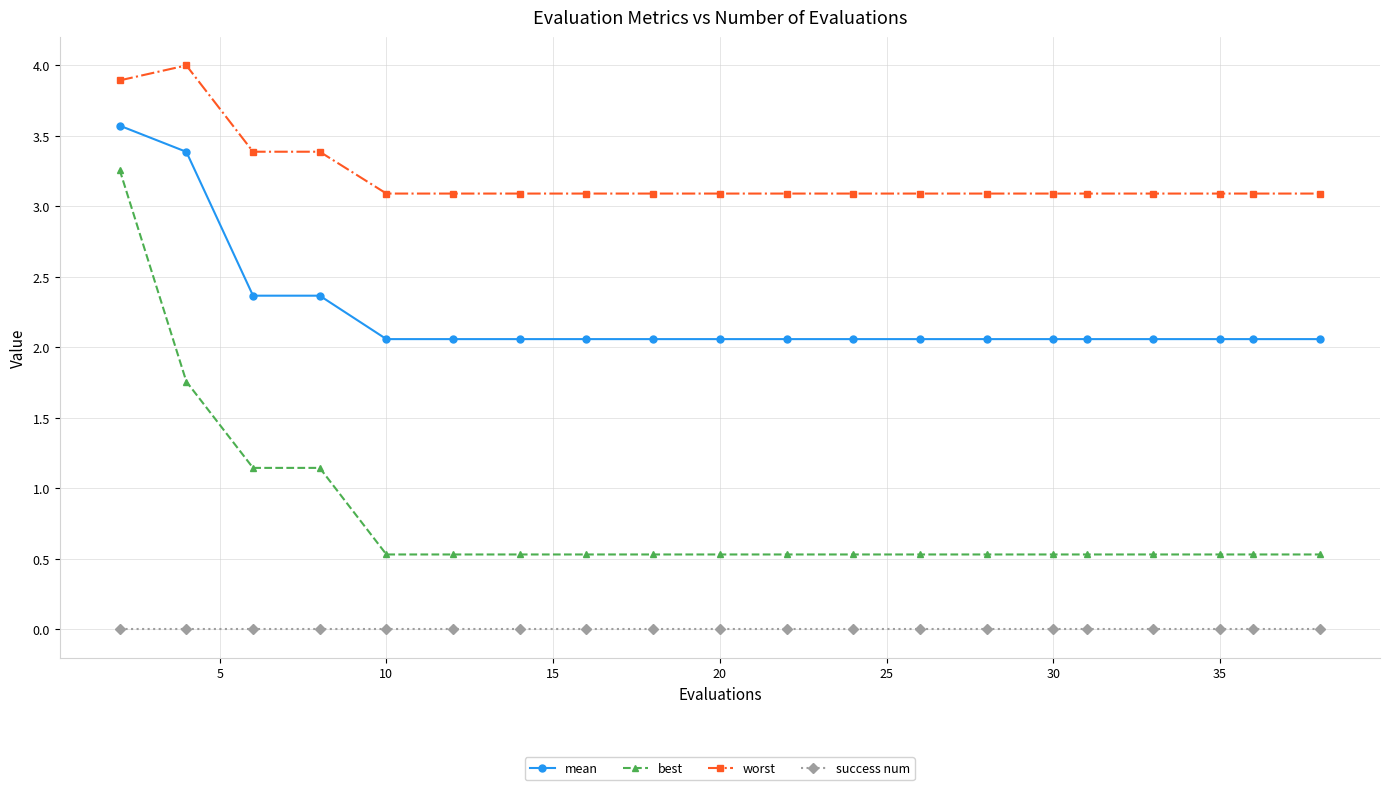

What is the value of the worst point at the 12th from the left?

3.1